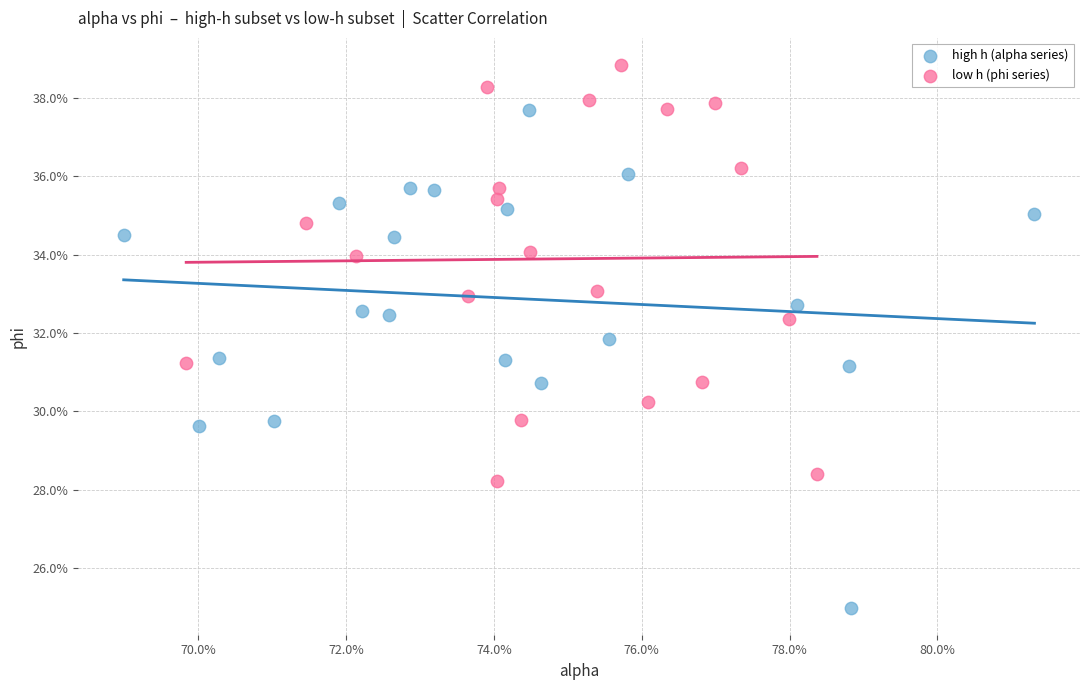

What are all the series names shown in the legend?

high h (alpha series), low h (phi series)